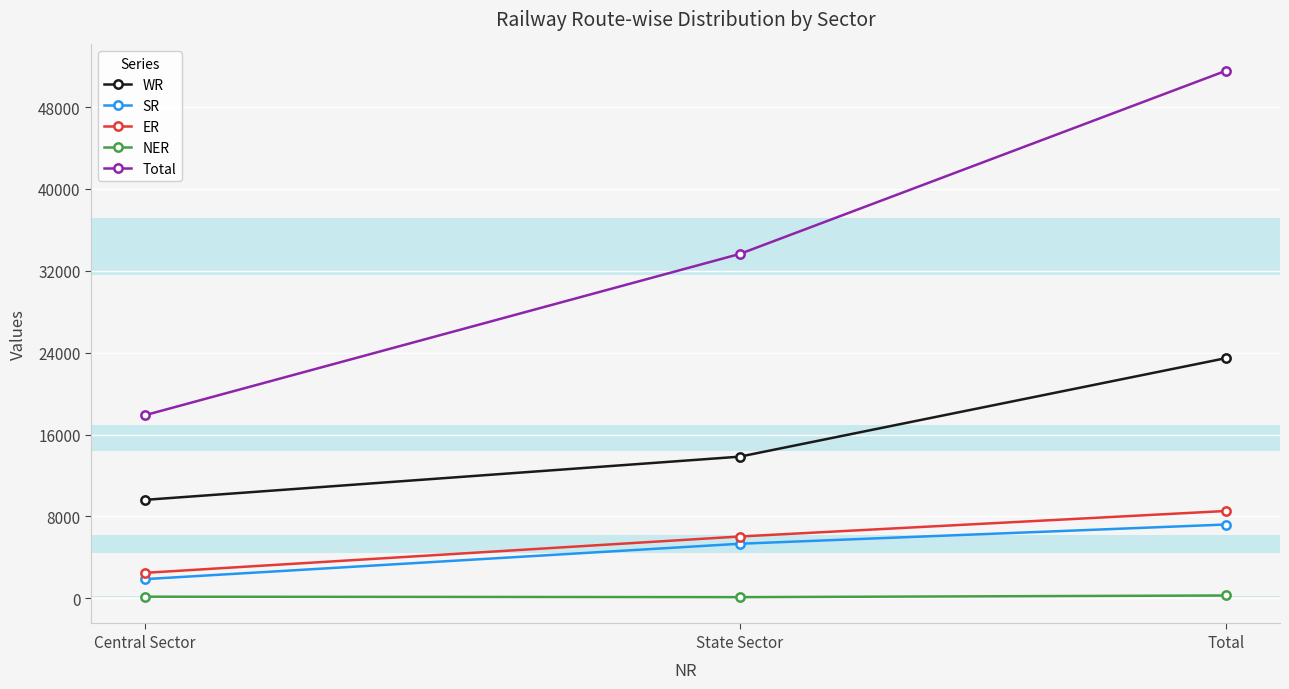

What is the average value of the WR series?

15648